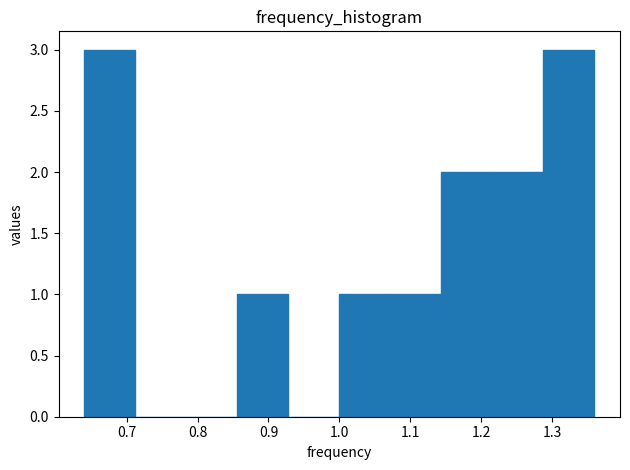

How tall is the bar that spans 0.856 to 0.928 on the x-axis? Neither the bar edges nor the heights are printed on the chart, so give them approximately, as read against the axes.

1